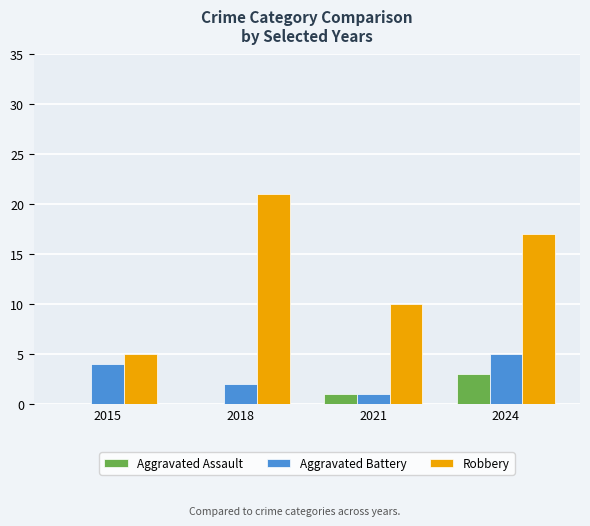

What is the total value across all series at 2024?

25